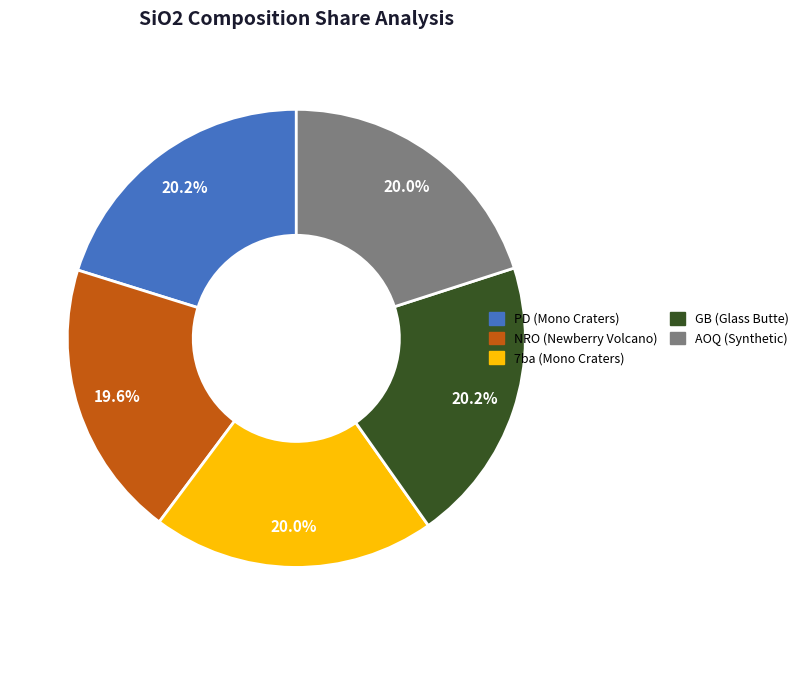

What is the total percentage of AOQ (Synthetic) and 7ba (Mono Craters)?

40.0%